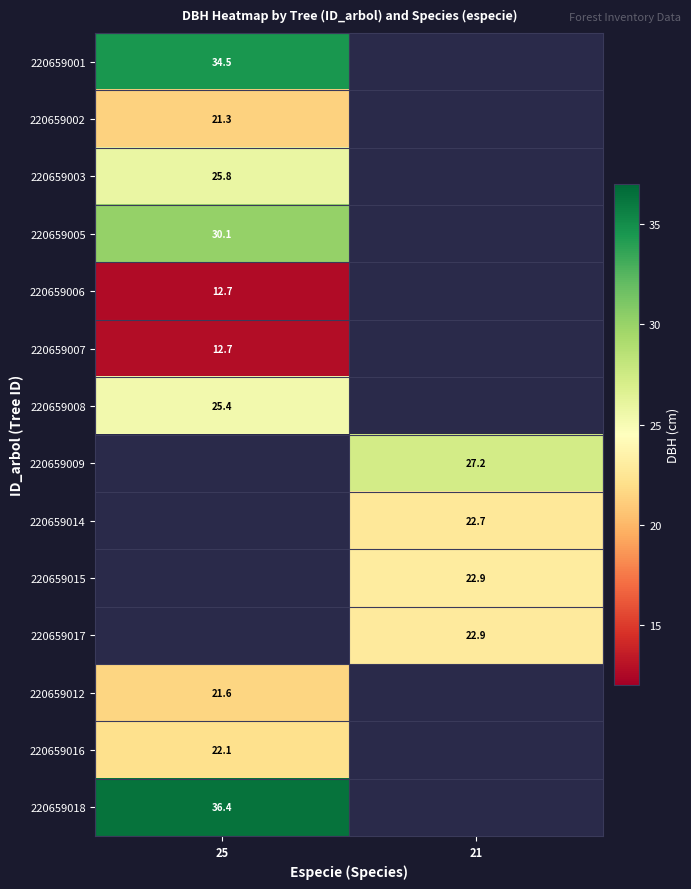

Is the value of 220659009 at 21 greater than the value of 220659012 at 25?

Yes